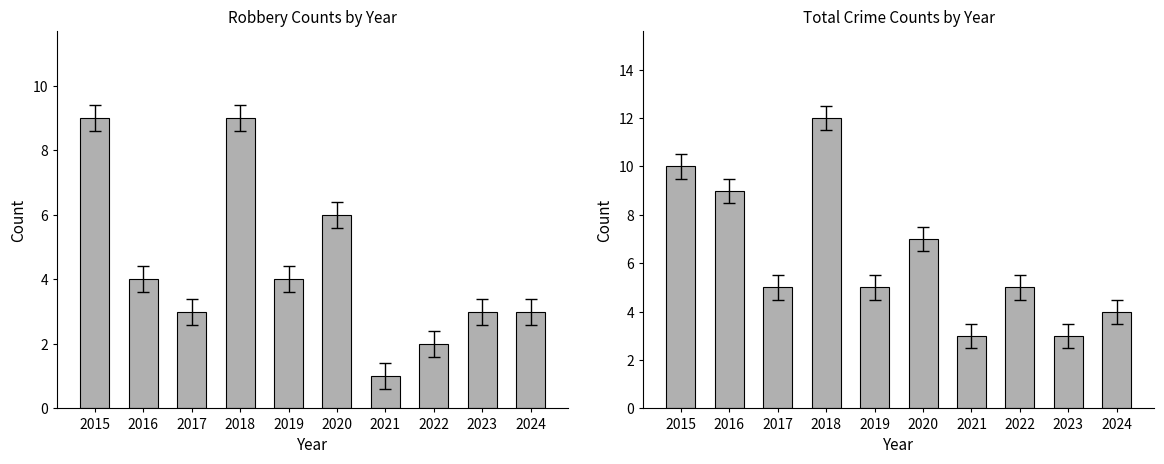

Reading left to right, transcribe all the data shown in this chart.

Robbery: 2015=9	2016=4	2017=3	2018=9	2019=4	2020=6	2021=1	2022=2	2023=3	2024=3
Total: 2015=10	2016=9	2017=5	2018=12	2019=5	2020=7	2021=3	2022=5	2023=3	2024=4